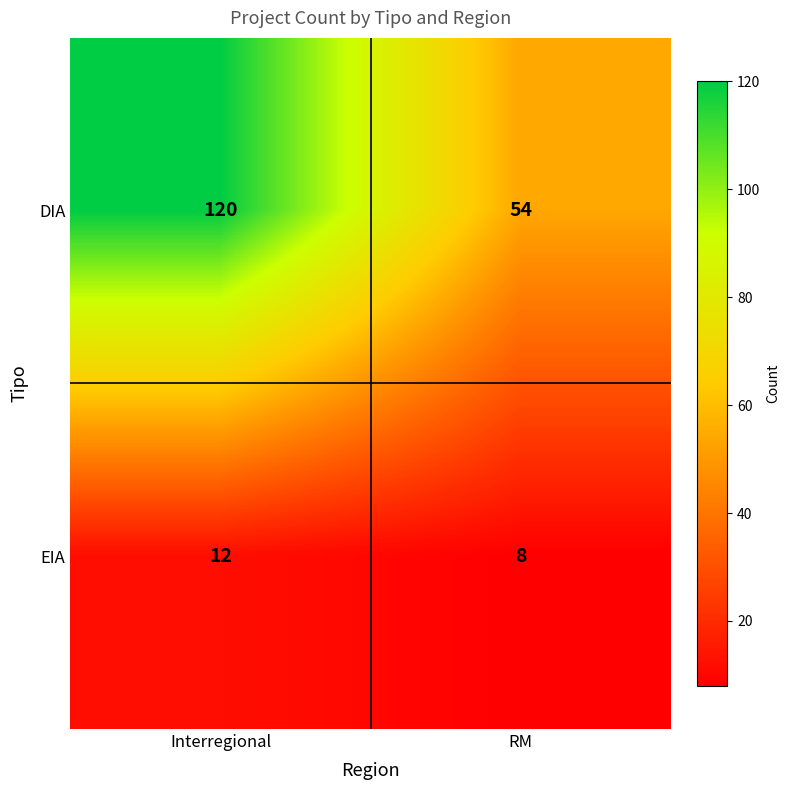

What is the difference between the maximum and minimum values in the EIA series?

4